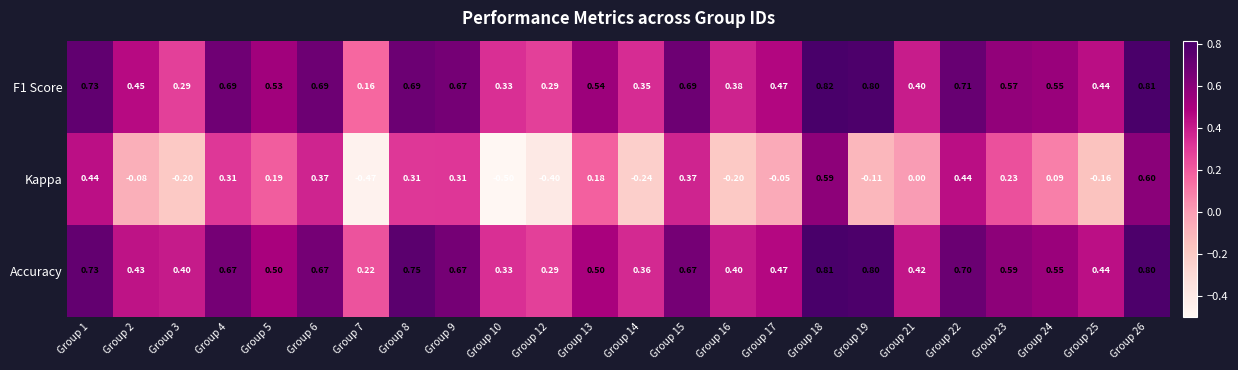

Which series has the largest total across all categories?

Accuracy